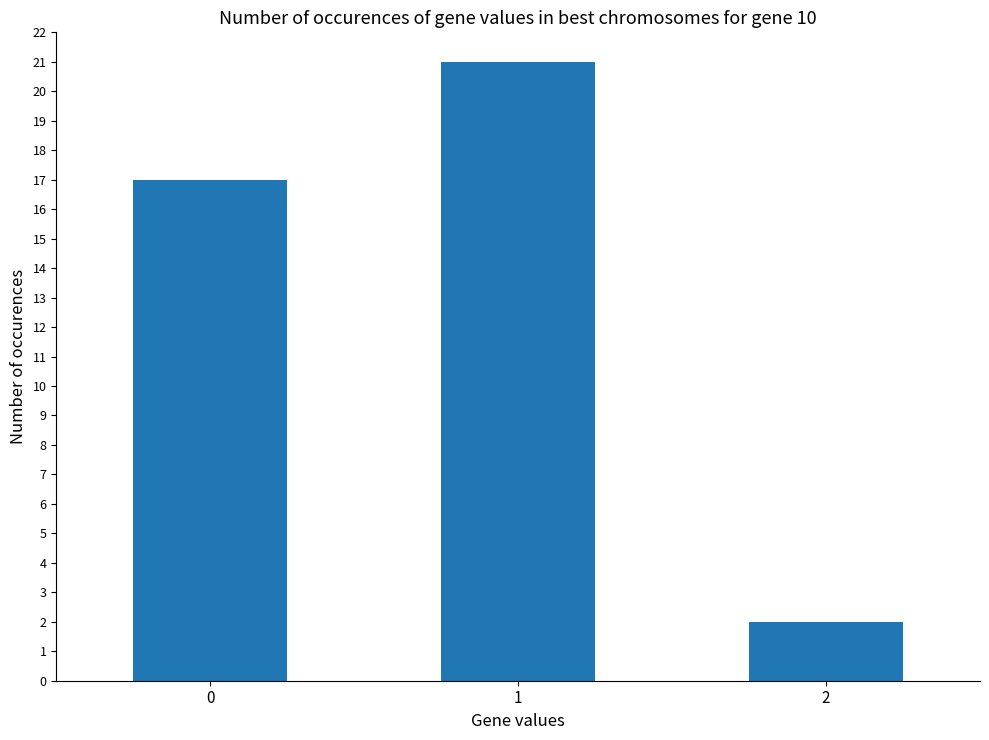

Reading right to left, list all the values displayed in this chart.

2=2	1=21	0=17